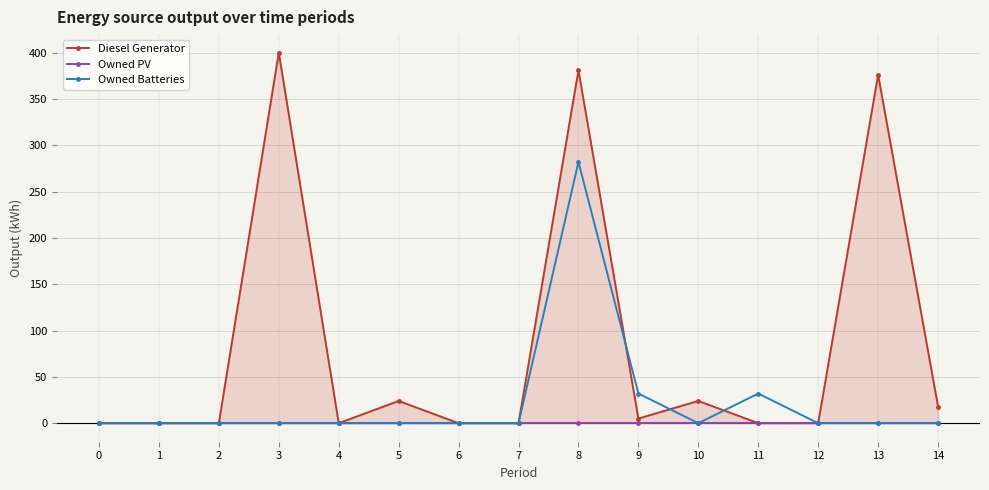

Where do Owned Batteries and Diesel Generator first cross each other?

8 and 9